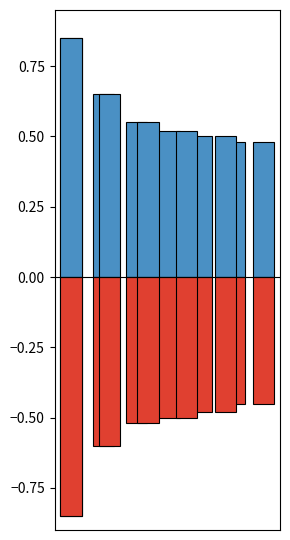

What is the smallest value displayed?

-0.8